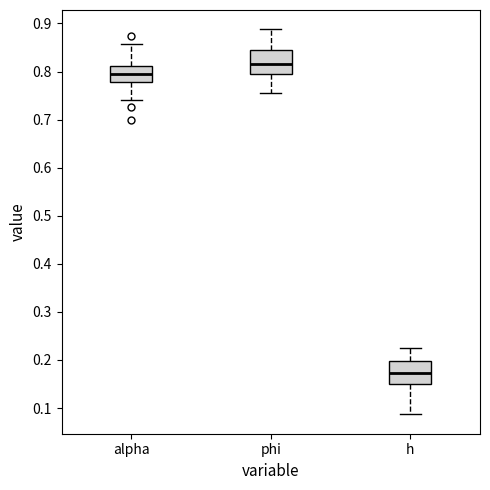

Where does the median line of the box for phi sit on the y-axis? The values are not printed on the chart, so give them approximately, as read against the axis.

0.82